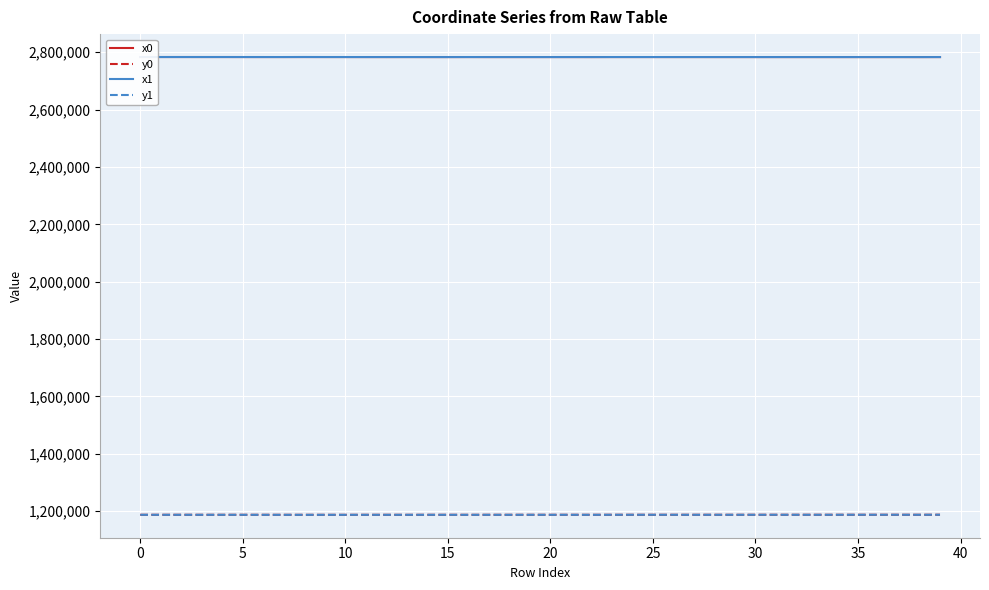

What is the minimum value for y0?

1187000.8